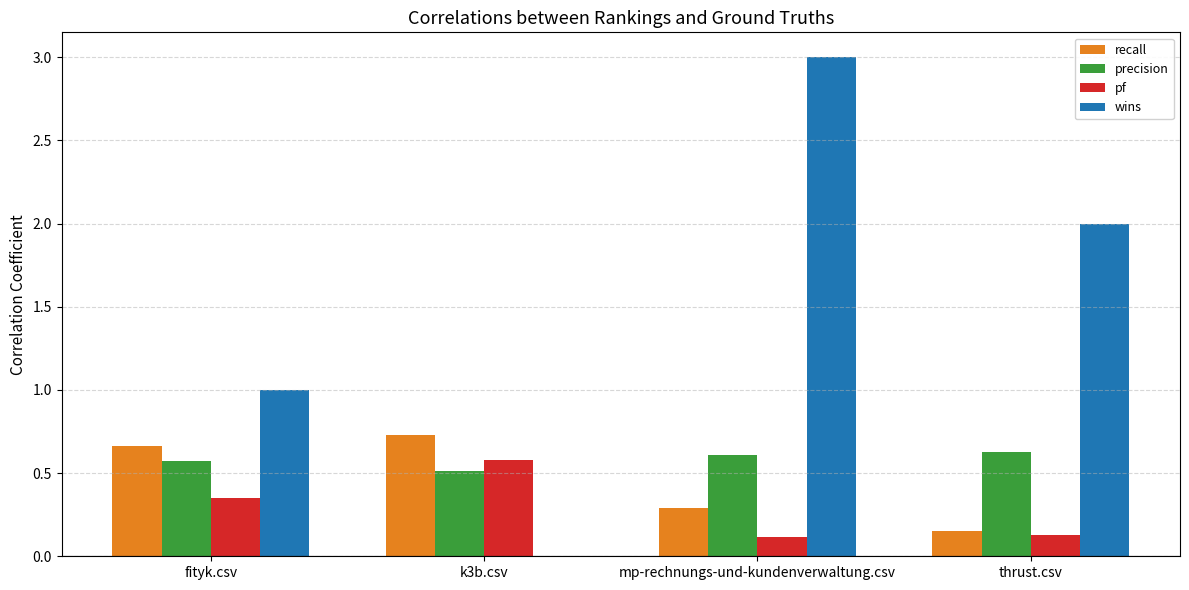

What is the sum of the wins values at fityk.csv and thrust.csv?

3.0